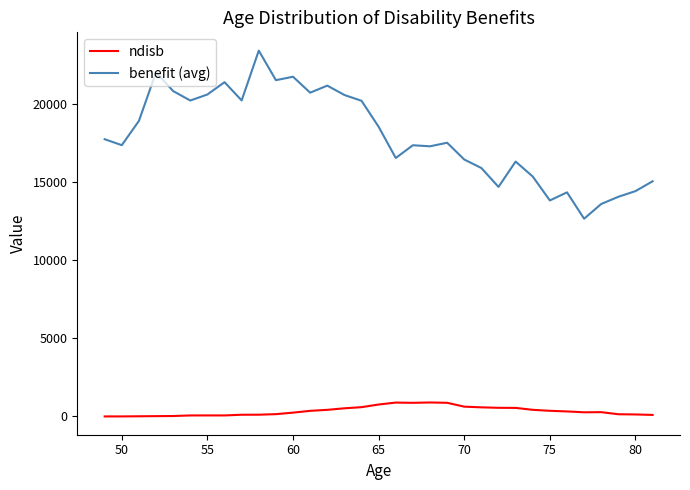

What is the difference between the maximum and minimum values in the ndisb series?

894.0